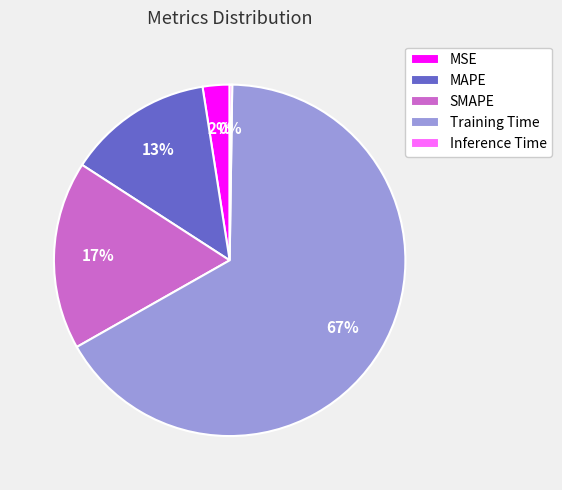

Which slice is the largest?

Training Time